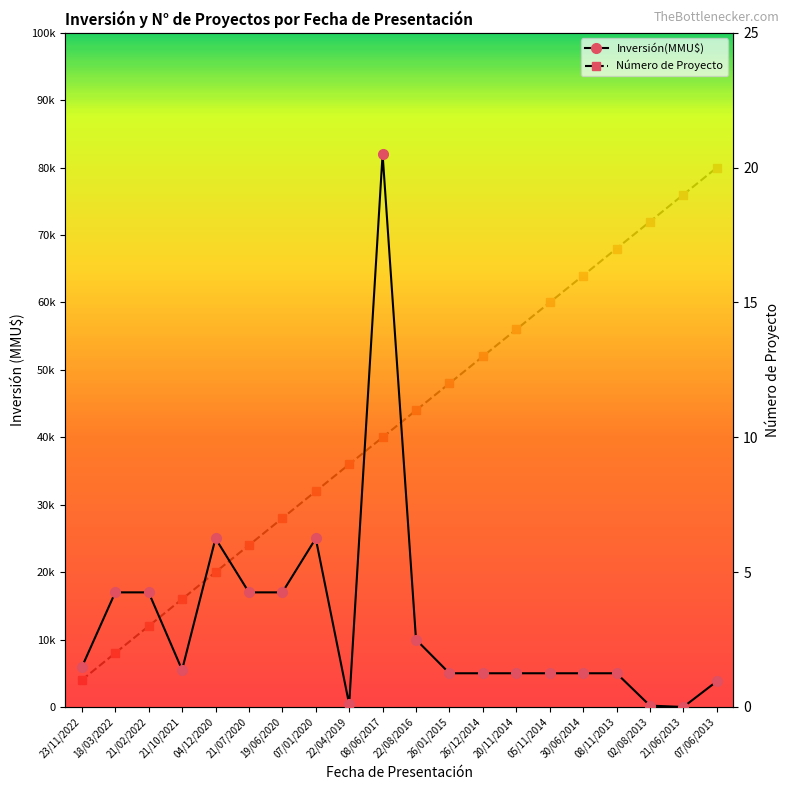

What is the sum of all Número de Proyecto values?

210.0